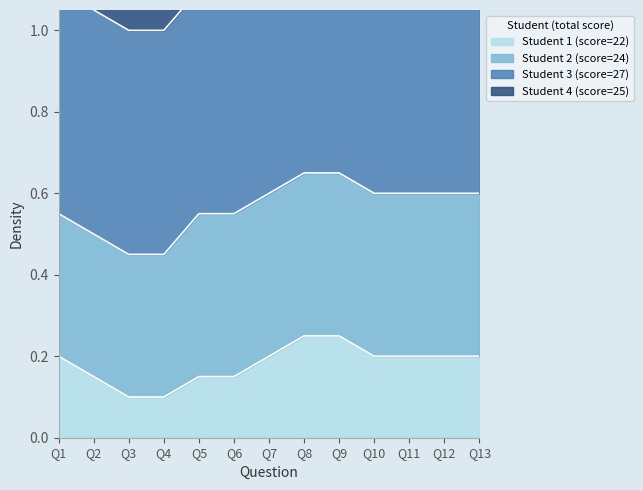

Rank the series by their average value, from lowest to highest.

Student 1 (score=22), Student 4 (score=25), Student 2 (score=24), Student 3 (score=27)